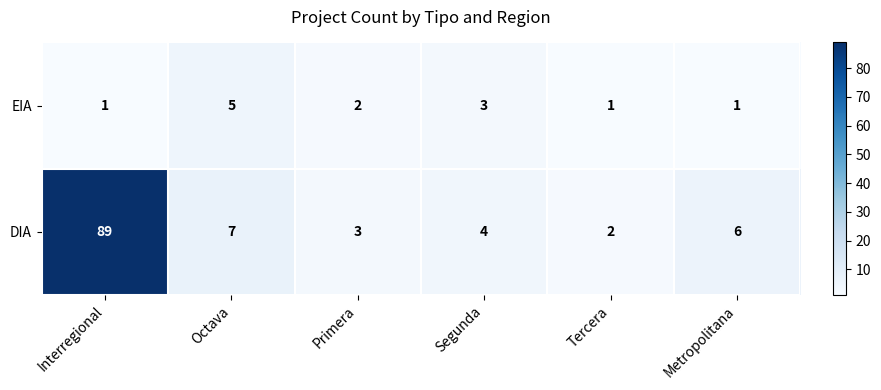

The EIA series shows 8 at Octava. True or false?

False